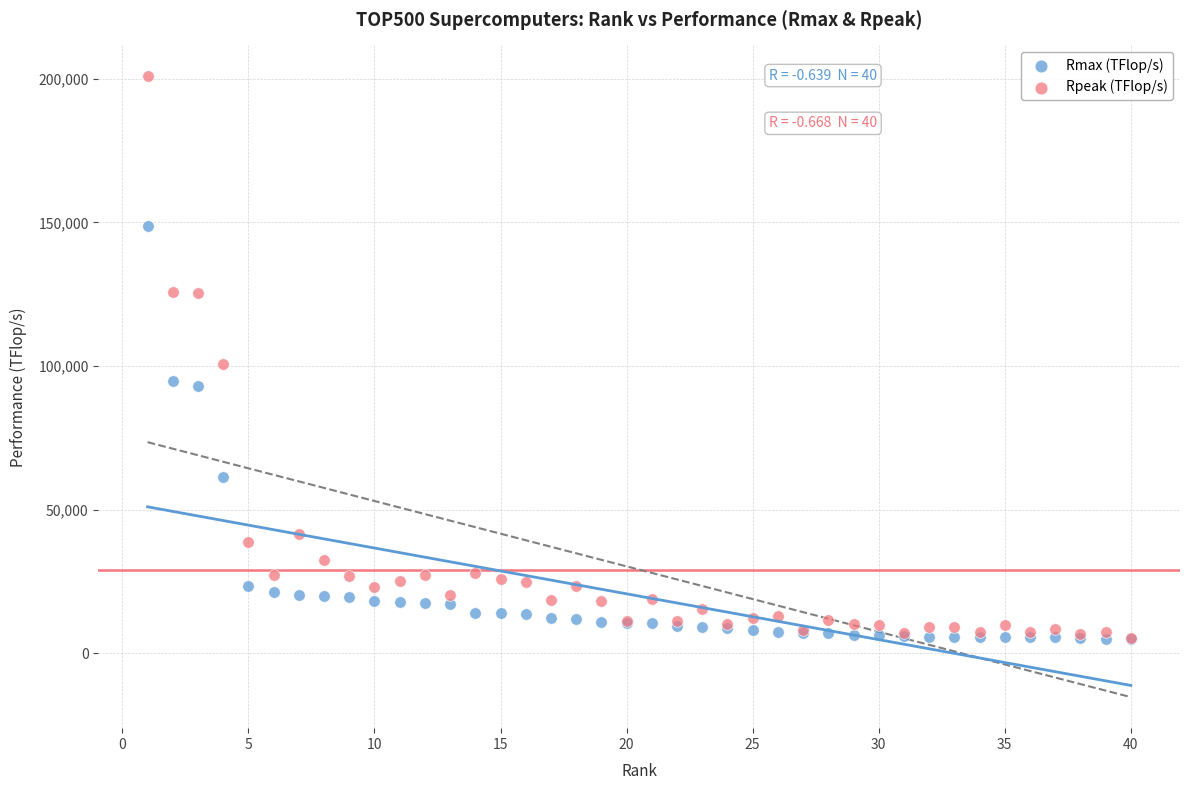

What are all the series names shown in the legend?

Rmax (TFlop/s), Rpeak (TFlop/s)